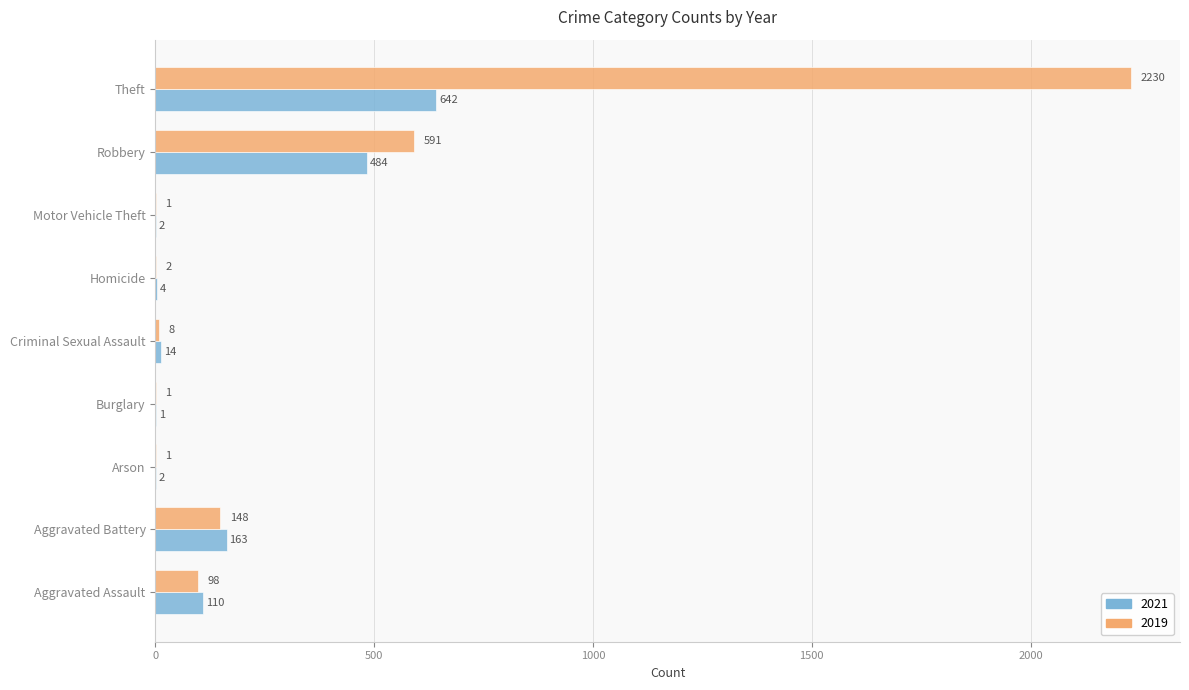

What is the sum of all 2019 values?

3080